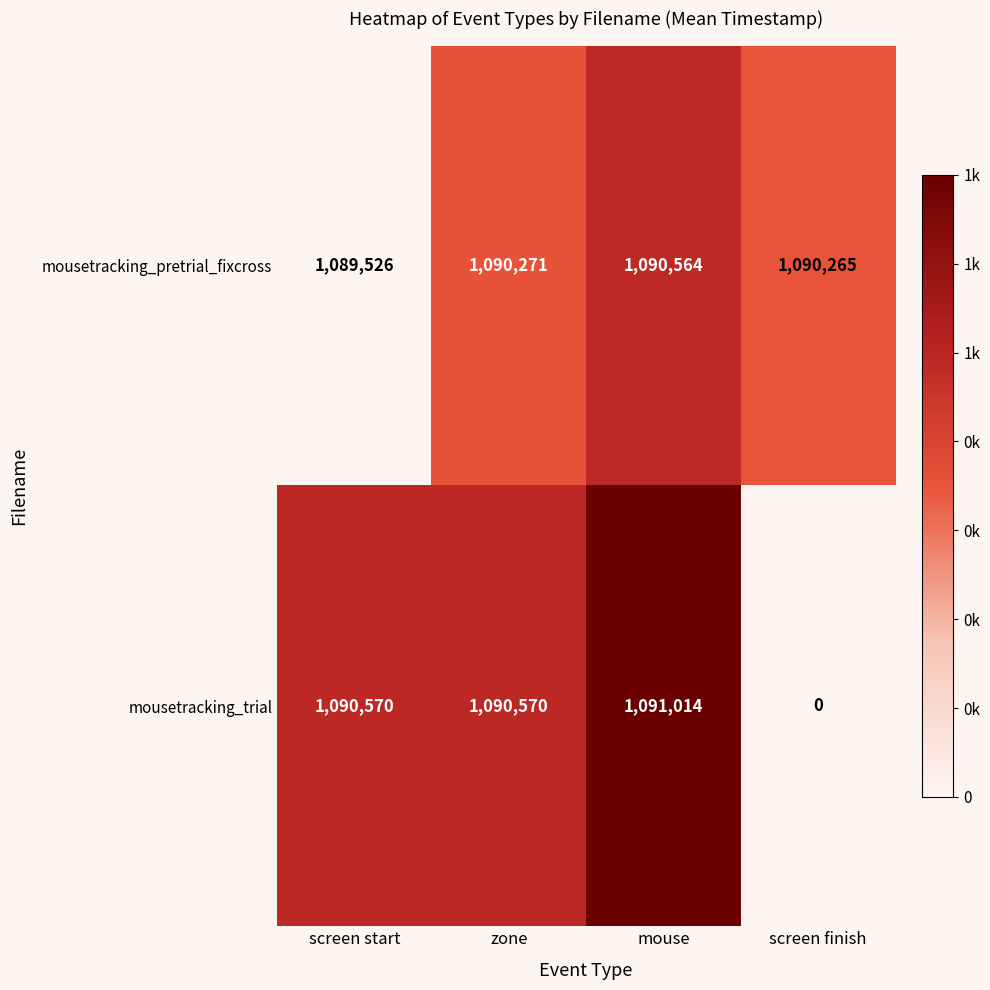

Reading right to left, transcribe all the data shown in this chart.

mousetracking_pretrial_fixcross: 1090265	1090564	1090271	1089526
mousetracking_trial: 0	1091014	1090570	1090570